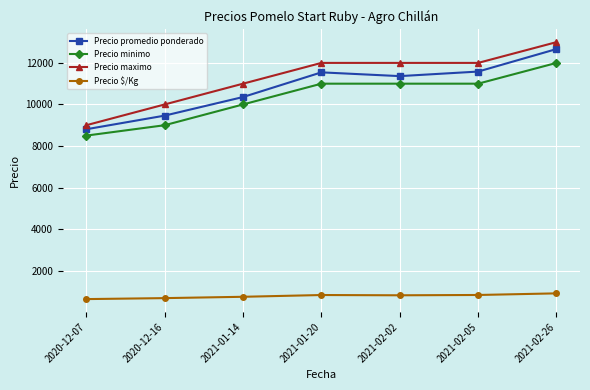

The value of Precio minimo at 2021-02-05 is 11000. True or false?

True